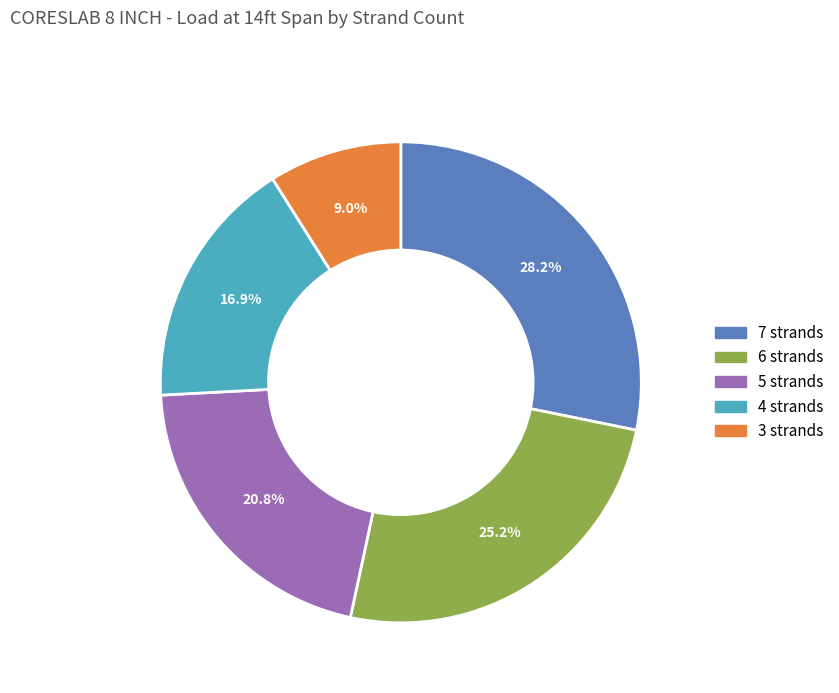

Combined, what portion of the pie is 4 strands and 5 strands?

37.7%